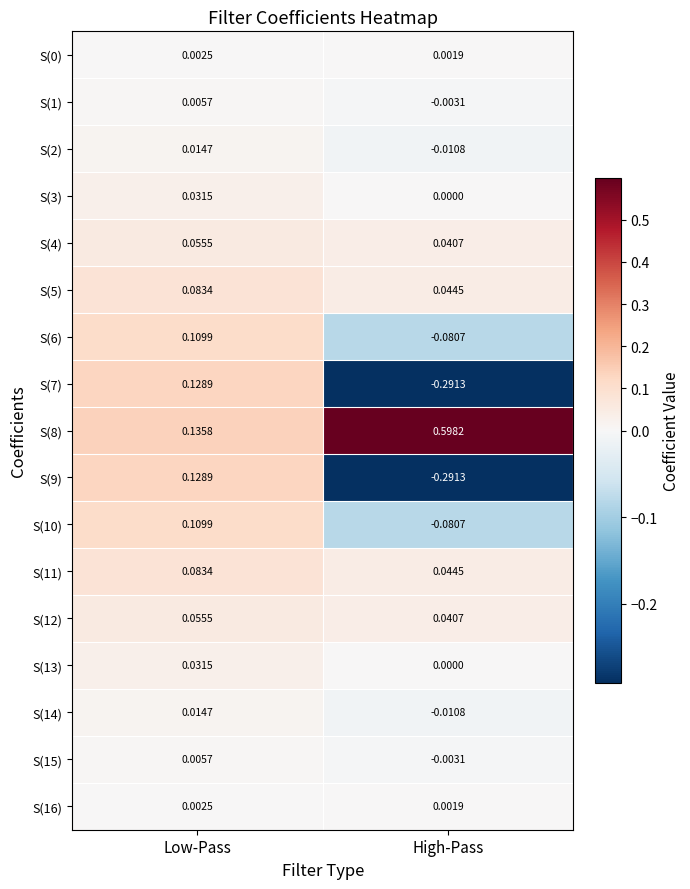

Which label corresponds to the smallest value in the chart?

High-Pass